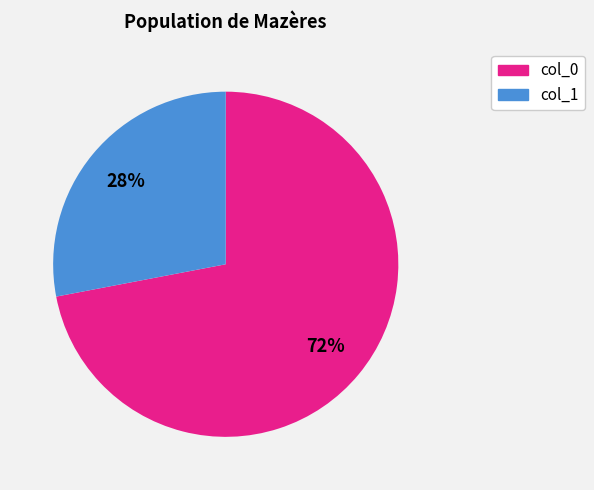

Is there any slice that represents more than half of the pie?

Yes